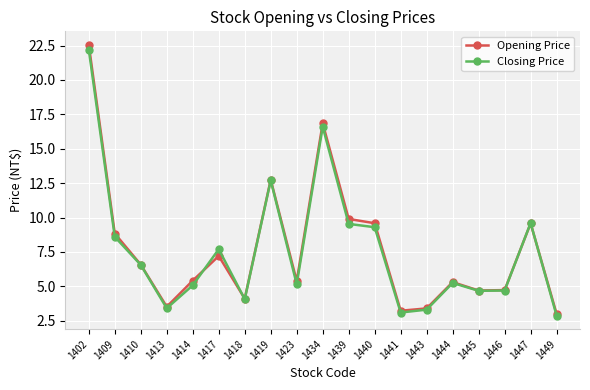

Where is Opening Price nearest to the value 12?

1419